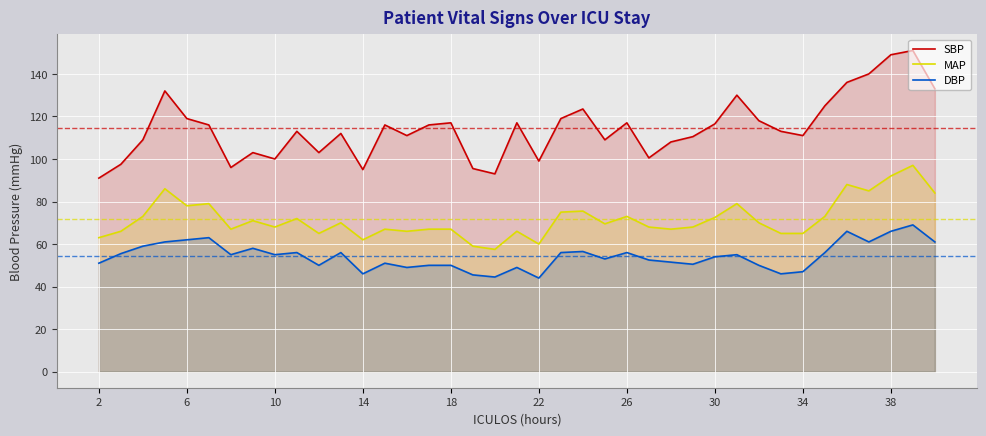

Rank the series by their average value, from lowest to highest.

DBP, MAP, SBP